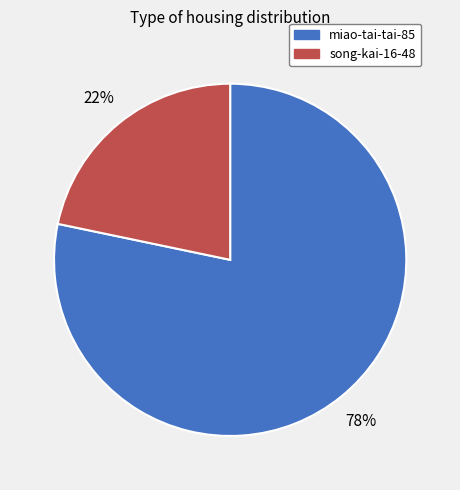

Does any single category account for the majority?

Yes